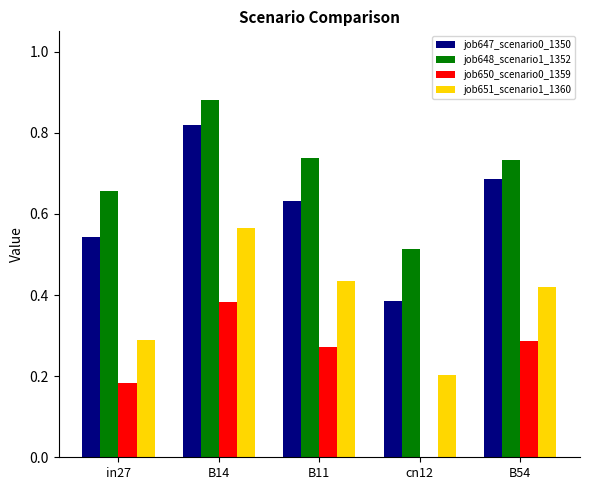

Which series has the widest spread of values?

job647_scenario0_1350